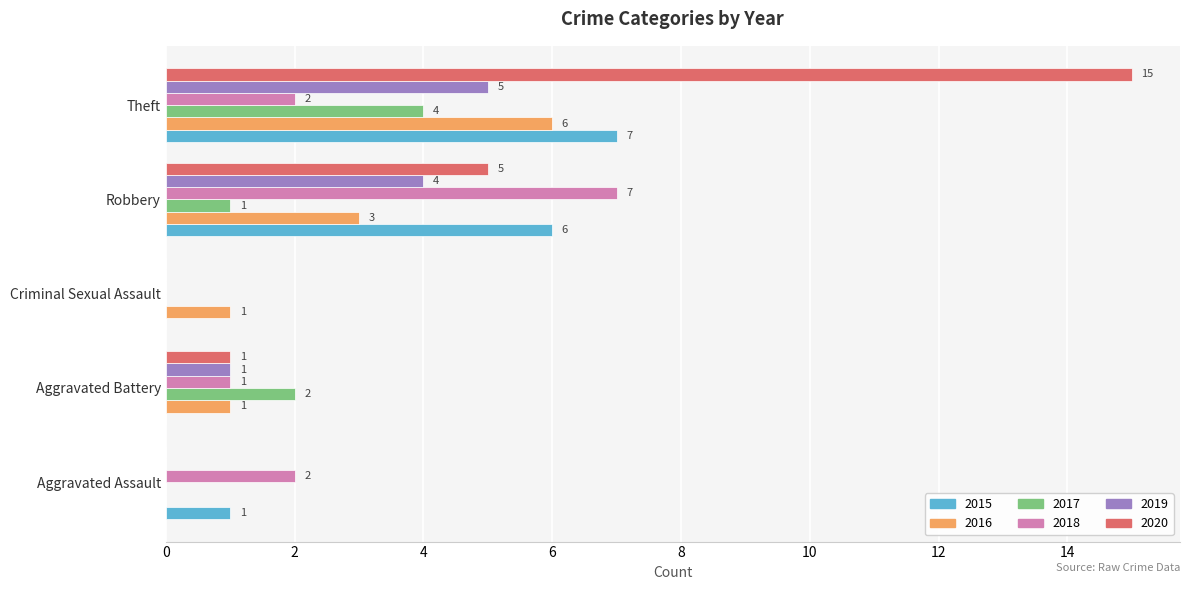

The value of 2018 at Aggravated Battery is 1. True or false?

True